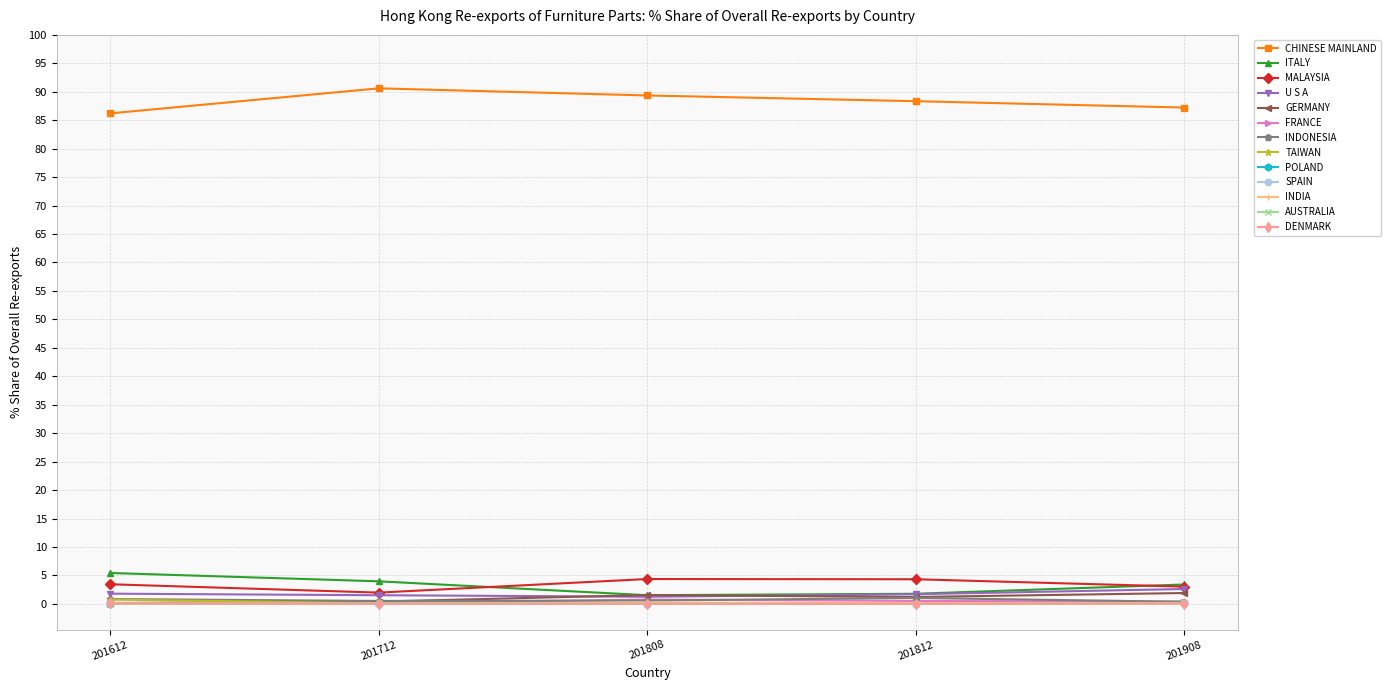

Which series has the largest total across all categories?

CHINESE MAINLAND